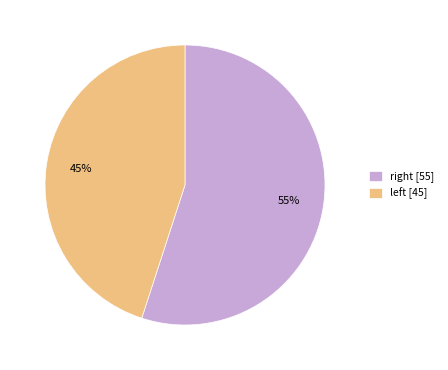

Which category has the biggest portion of the pie?

right